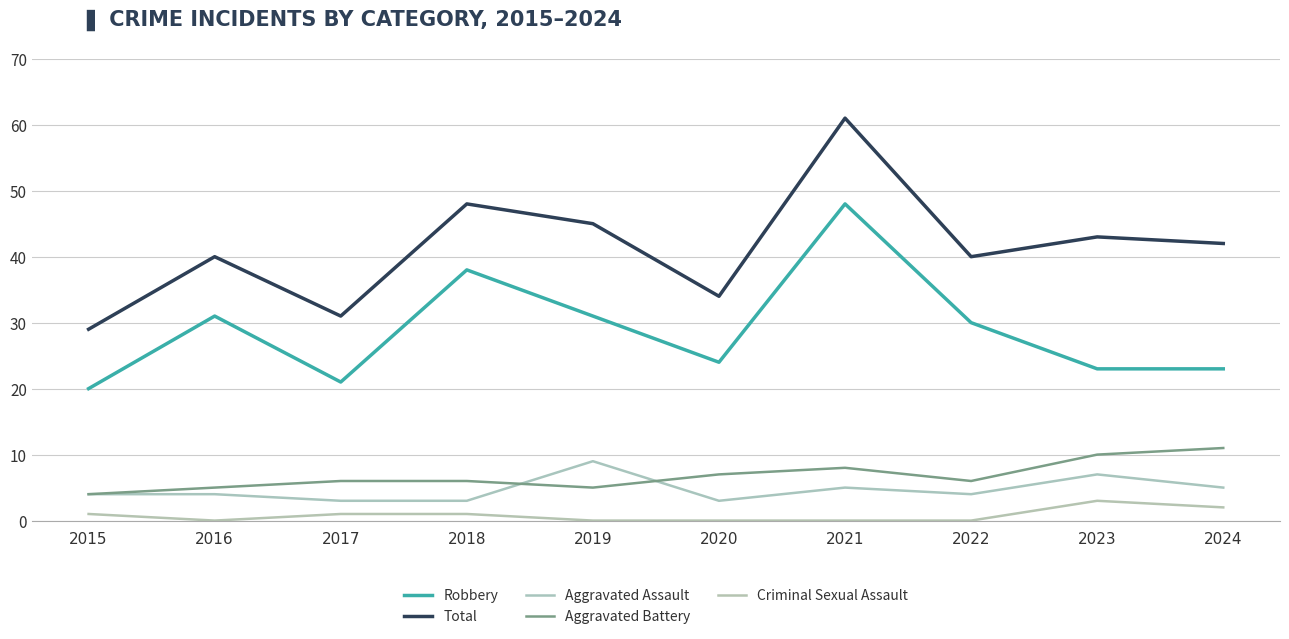

How many Aggravated Assault values are between 3 and 5?

8